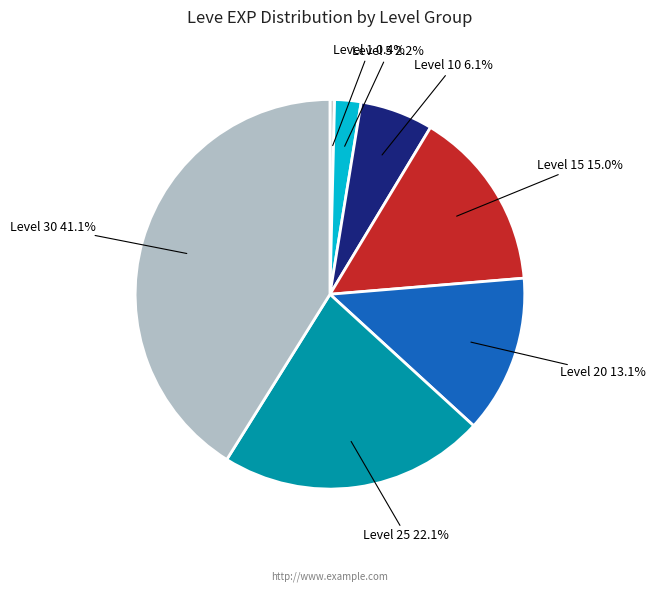

Combined, what portion of the pie is Level 5 and Level 15?

17.2%